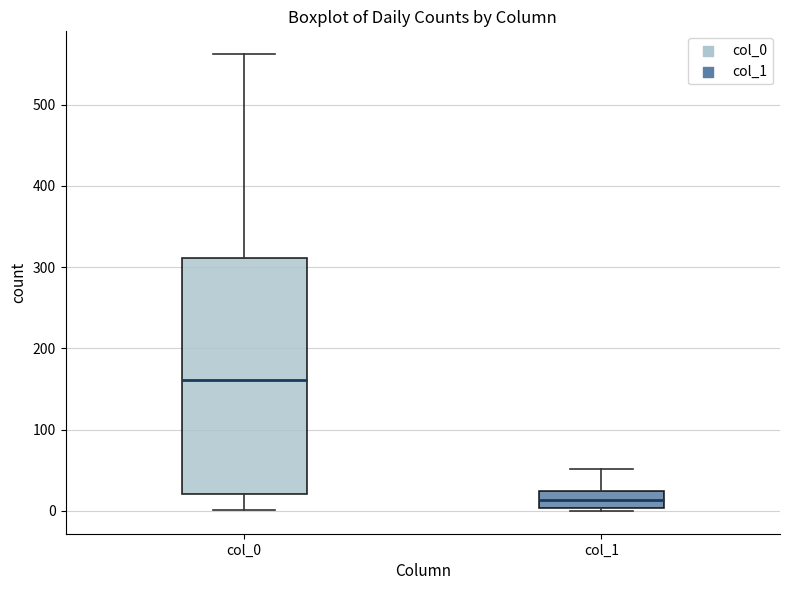

Where does the median line of the box for col_0 sit on the y-axis? The values are not printed on the chart, so give them approximately, as read against the axis.

160